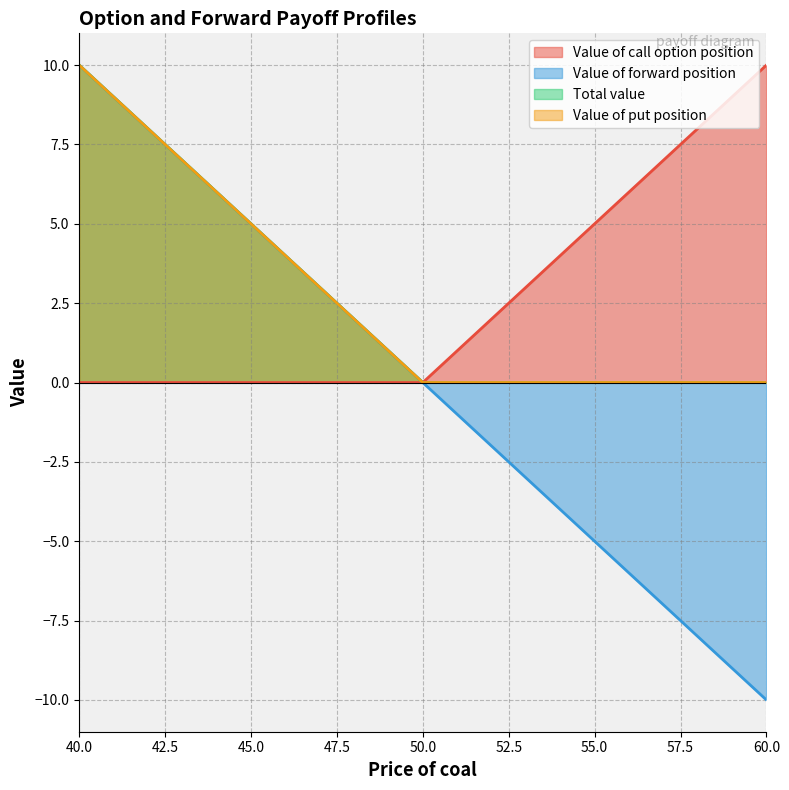

What is the spread (max minus min) of values at 40?

10